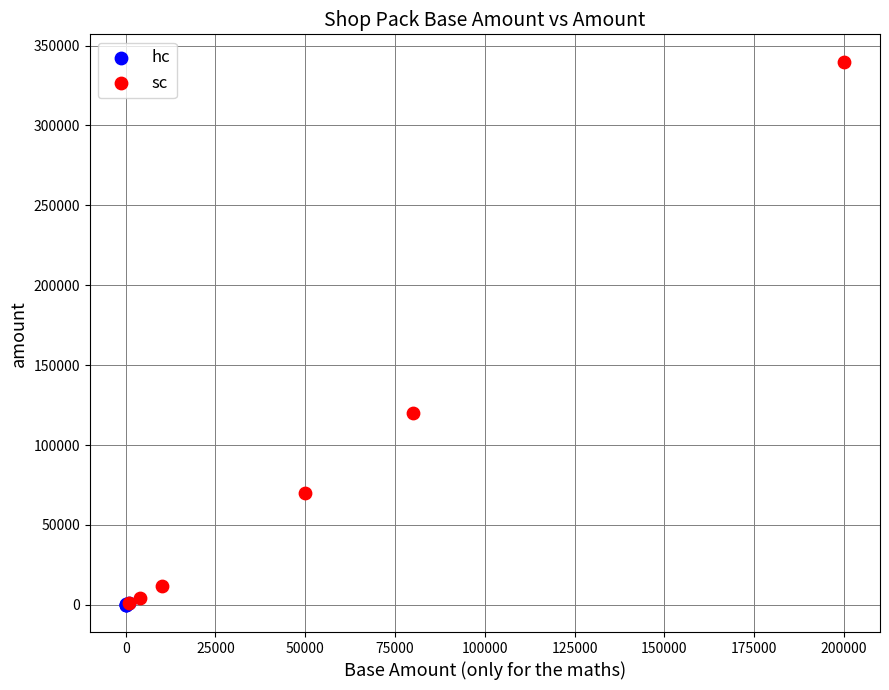

Which series contains the highest Y value?

sc